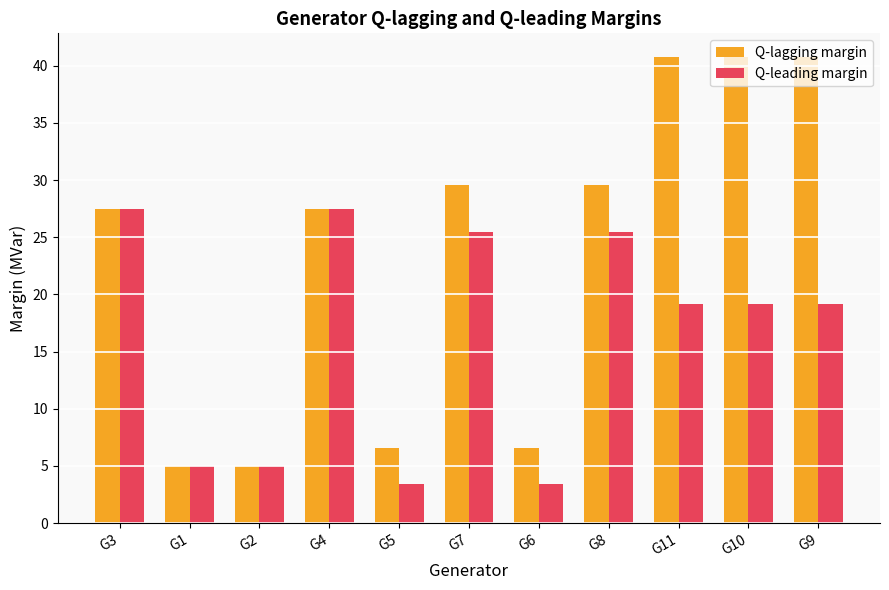

What is the value of the Q-lagging margin bar at the 10th from the left?

40.8